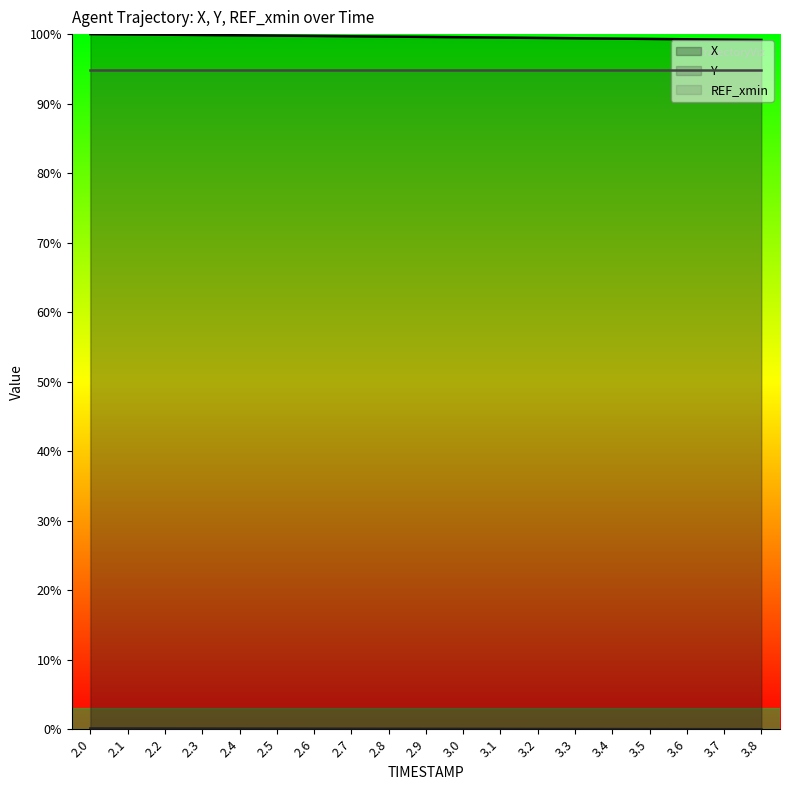

Which series changed the most between 3.2 and 3.8?

X